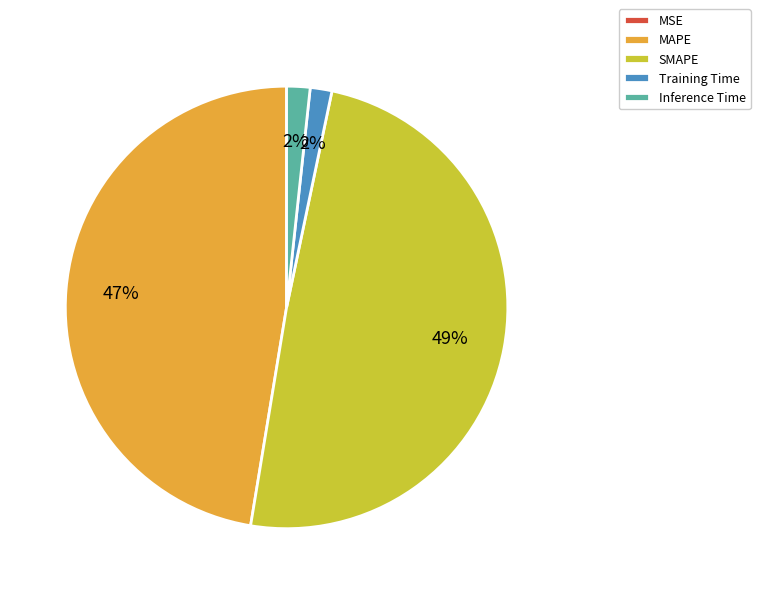

What is the largest slice in the pie chart?

SMAPE